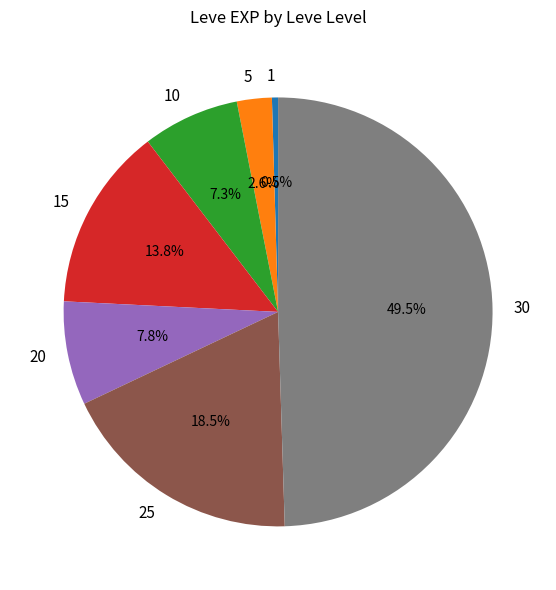

To the nearest percent, what is the average slice percentage?

14%